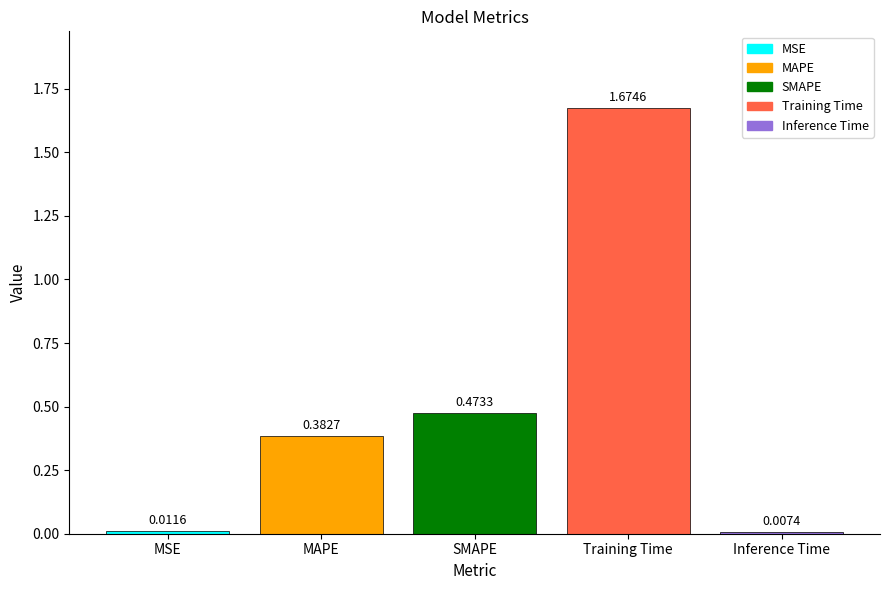

Which label corresponds to the smallest value in the chart?

Inference Time